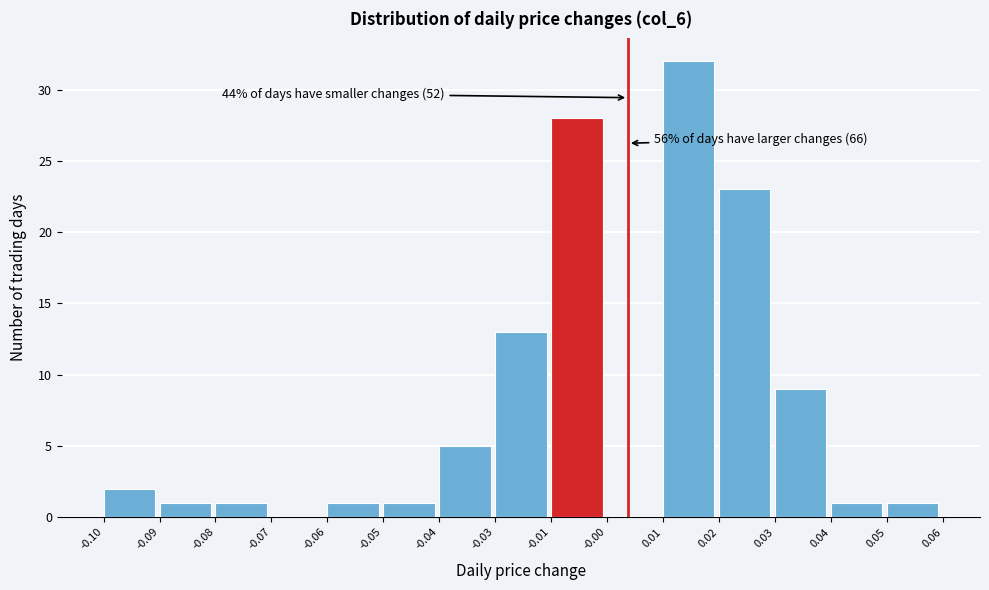

Reading left to right, transcribe all the data shown in this chart.

-0.10=2	-0.09=1	-0.08=1	-0.07=0	-0.06=1	-0.05=1	-0.04=5	-0.03=13	-0.01=28	-0.00=0	0.01=32	0.02=23	0.03=9	0.04=1	0.05=1